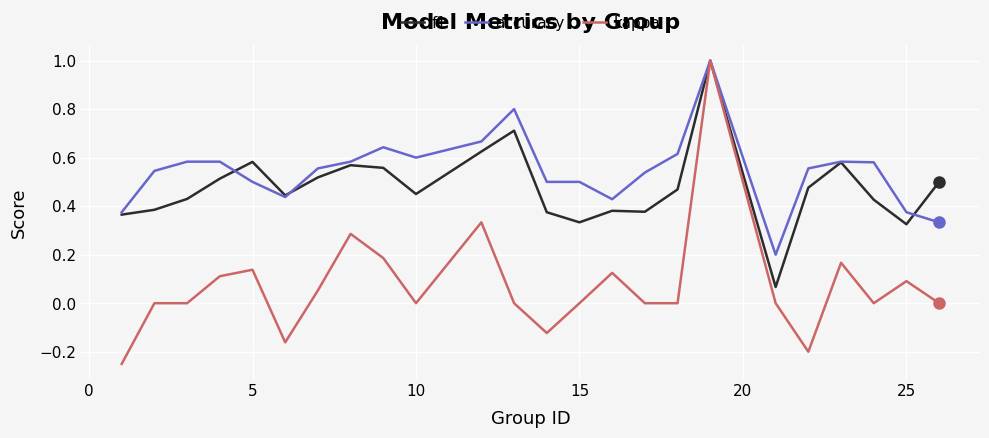

What is the maximum value shown in the chart?

1.0